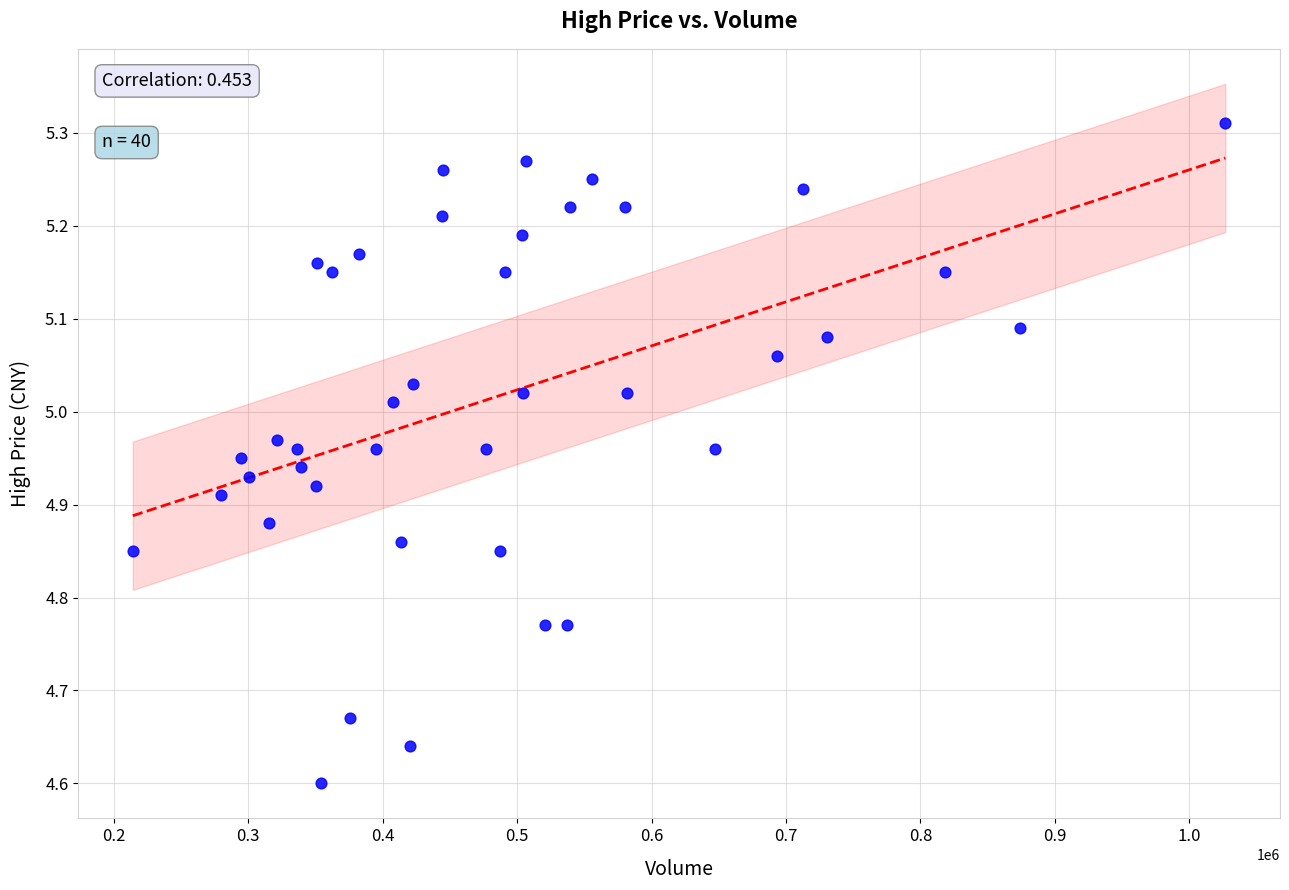

What is the range of Y values (max minus min)?

0.7